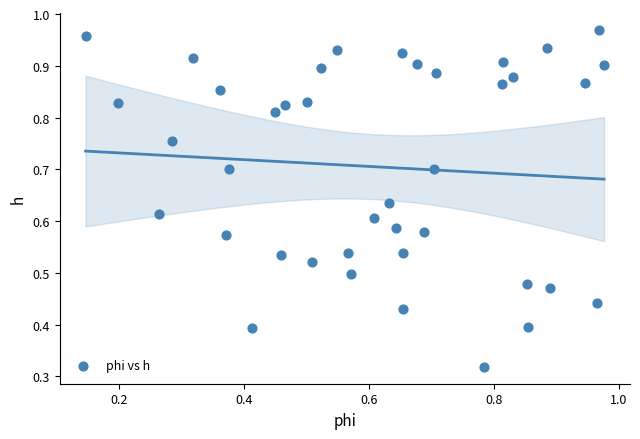

What is the range of Y values (max minus min)?

0.7